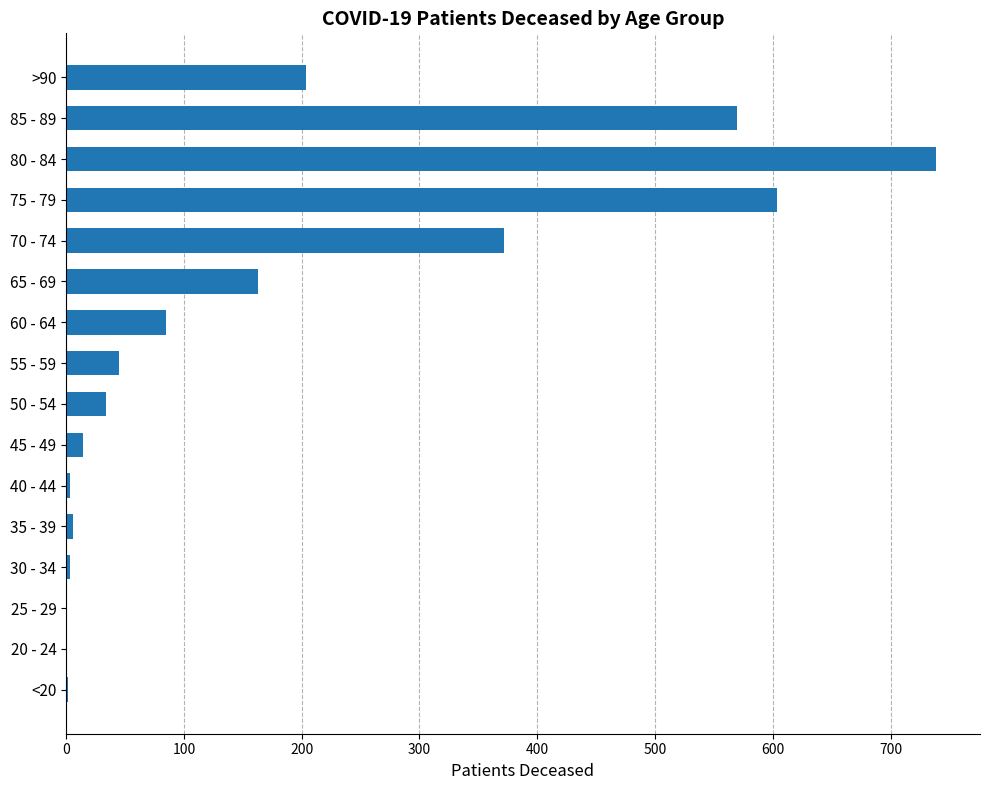

Between 80 - 84 and >90, which is larger?

80 - 84